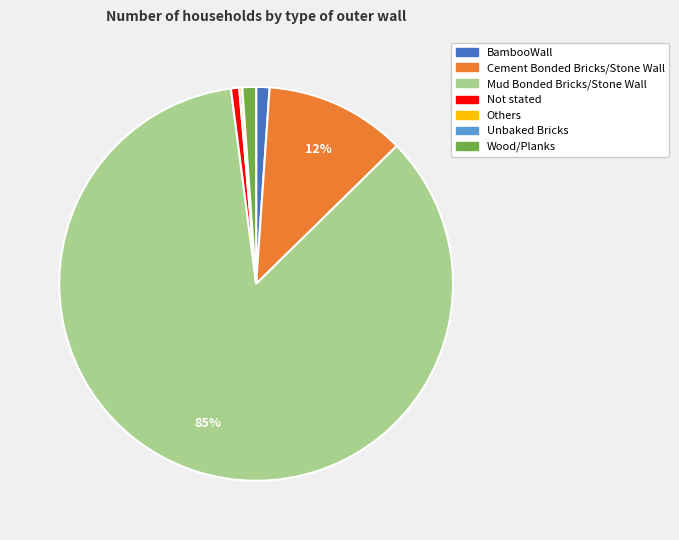

What is the largest slice in the pie chart?

Mud Bonded Bricks/Stone Wall